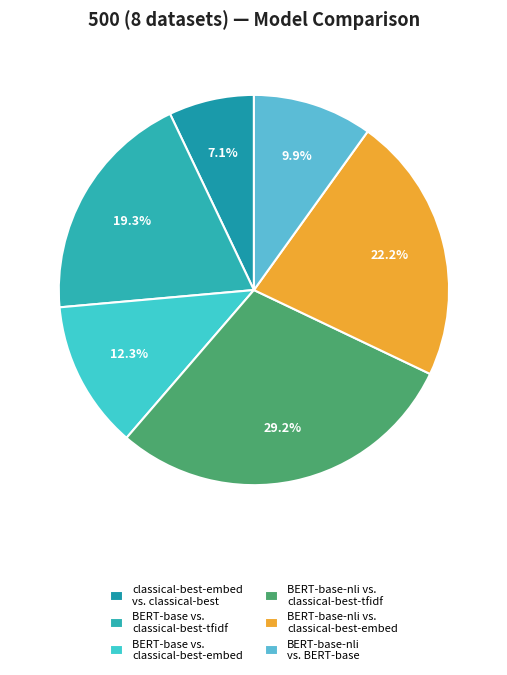

Which slice is the largest?

BERT-base-nli vs. classical-best-tfidf